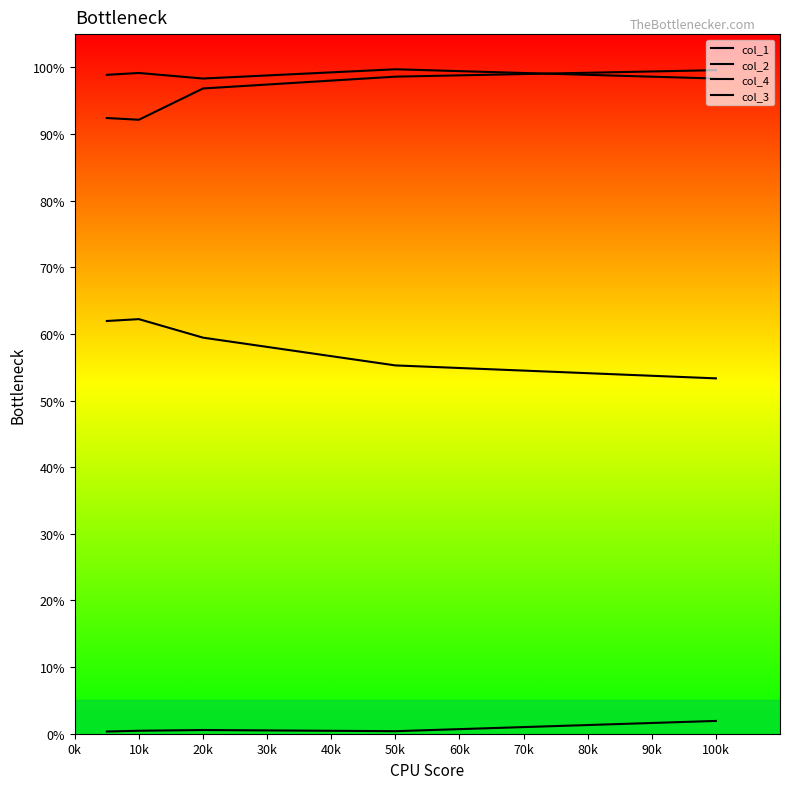

What is the lowest value of the col_2 series?

0.9